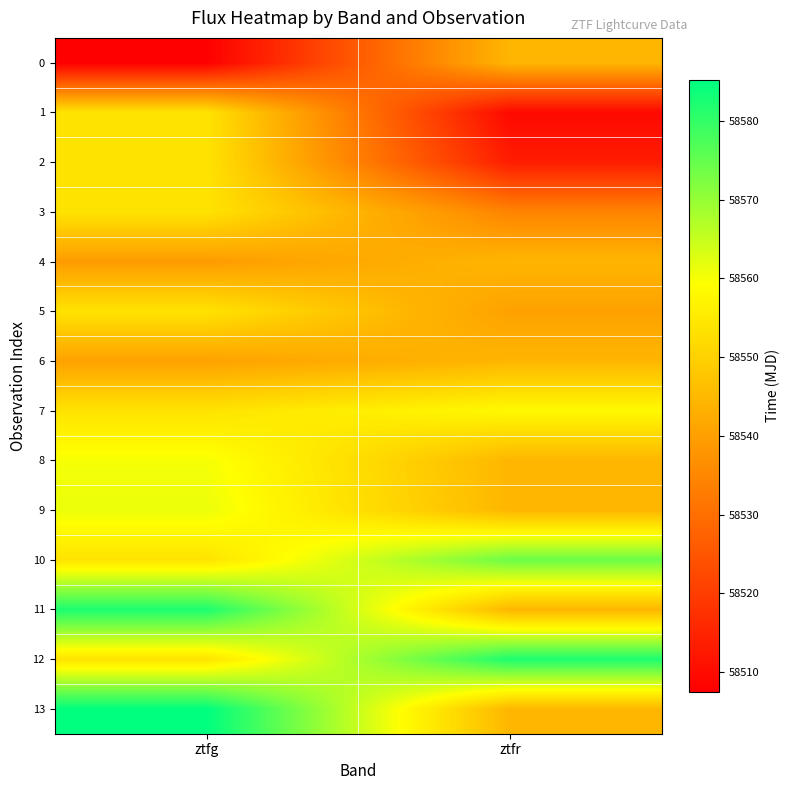

Reading right to left, what are all the values shown in this chart?

0: ztfr=58544.6	ztfg=58507.5
1: ztfr=58509.5	ztfg=58553.7
2: ztfr=58513.5	ztfg=58553.7
3: ztfr=58534.4	ztfg=58553.7
4: ztfr=58544.6	ztfg=58539.2
5: ztfr=58540.2	ztfg=58553.7
6: ztfr=58544.6	ztfg=58540.4
7: ztfr=58558.2	ztfg=58553.7
8: ztfr=58544.6	ztfg=58560.2
9: ztfr=58544.6	ztfg=58561.2
10: ztfr=58574.2	ztfg=58553.7
11: ztfr=58544.6	ztfg=58582.1
12: ztfr=58582.2	ztfg=58553.7
13: ztfr=58544.6	ztfg=58585.2